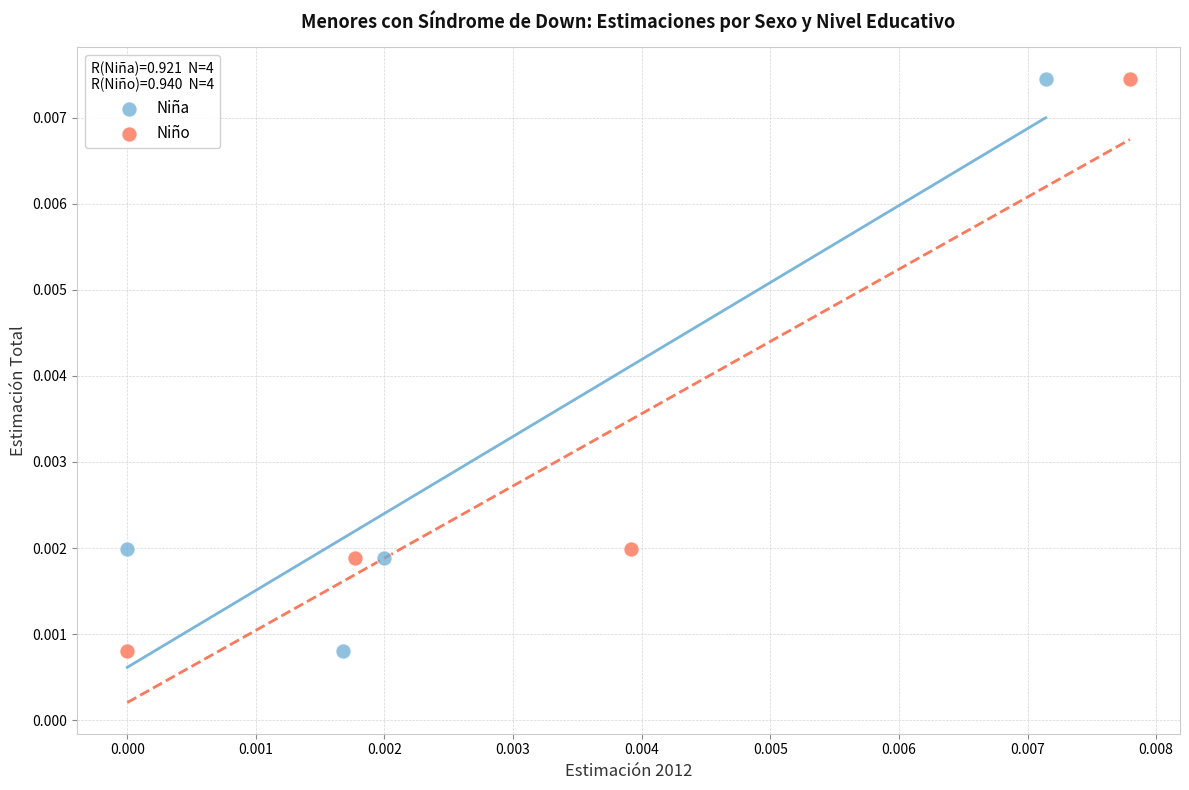

What are all the series names shown in the legend?

Niña, Niño